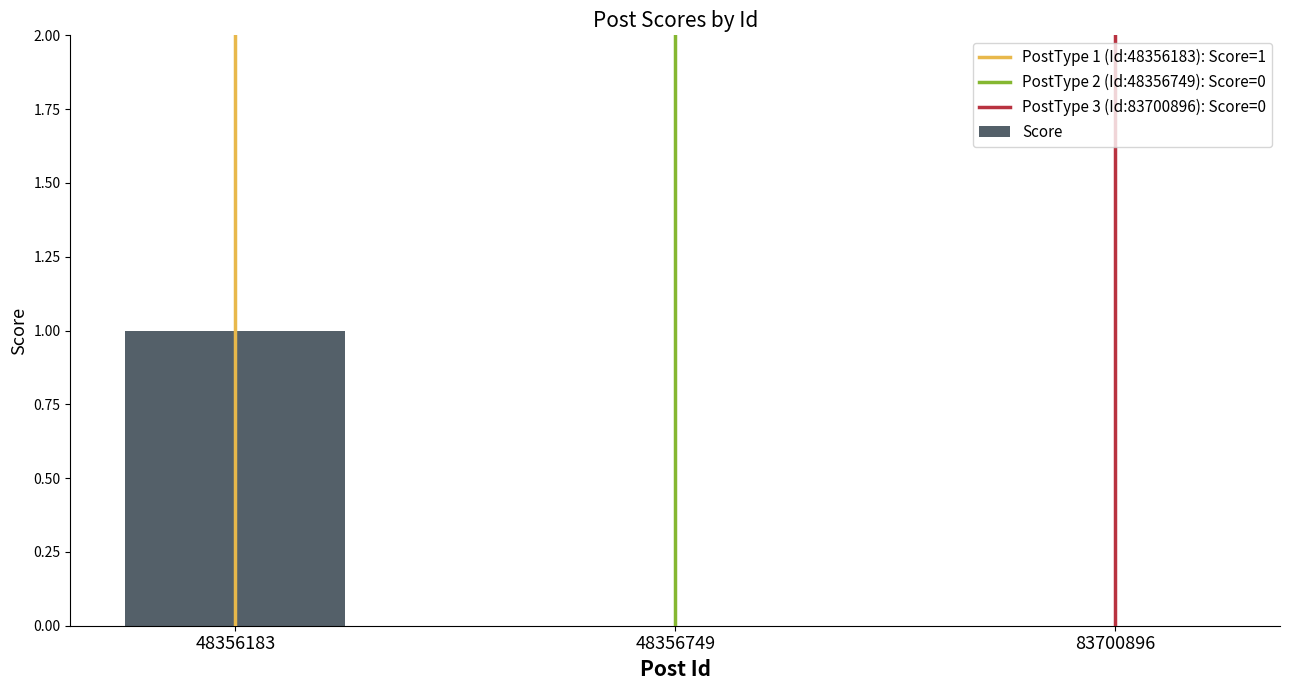

Is it true that the value at 83700896 is -1?

False